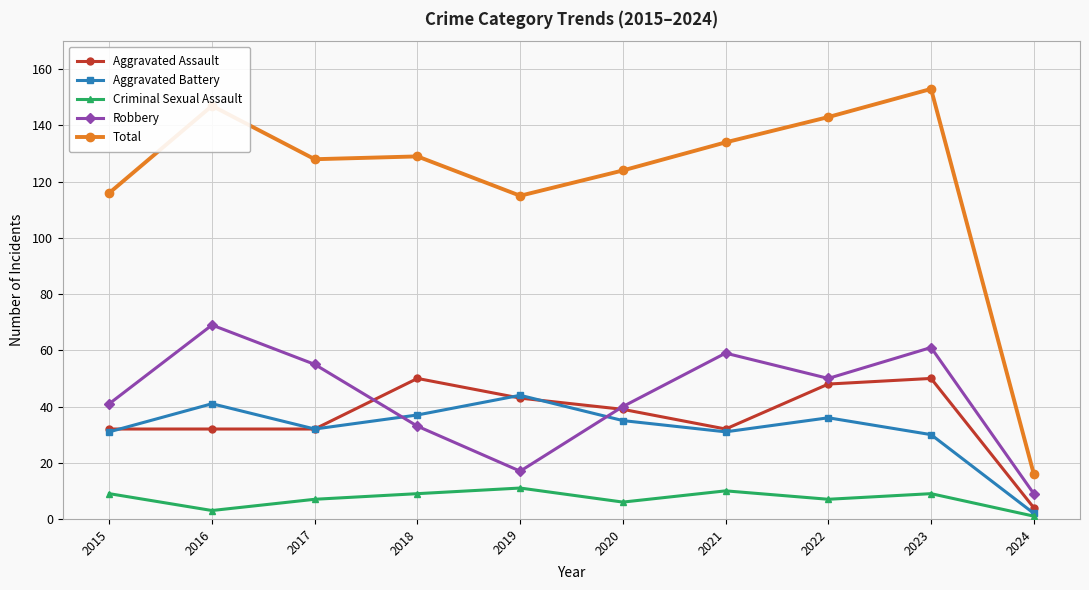

Which series has the widest spread of values?

Total